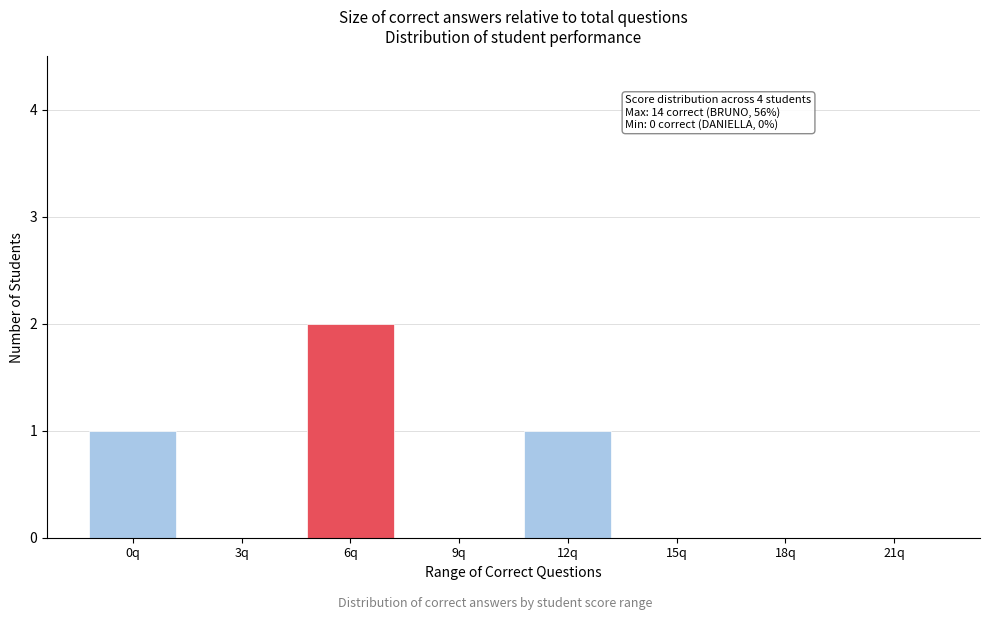

Reading left to right, extract all data points from this chart.

0q=1	3q=0	6q=2	9q=0	12q=1	15q=0	18q=0	21q=0